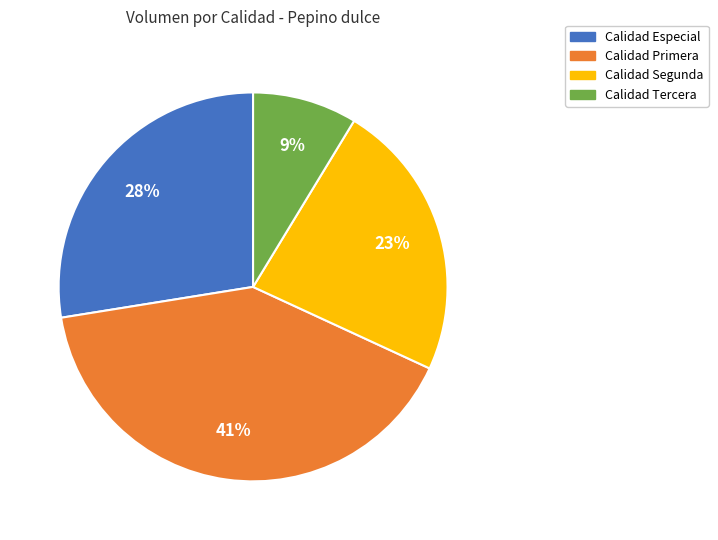

Does any single category account for the majority?

No